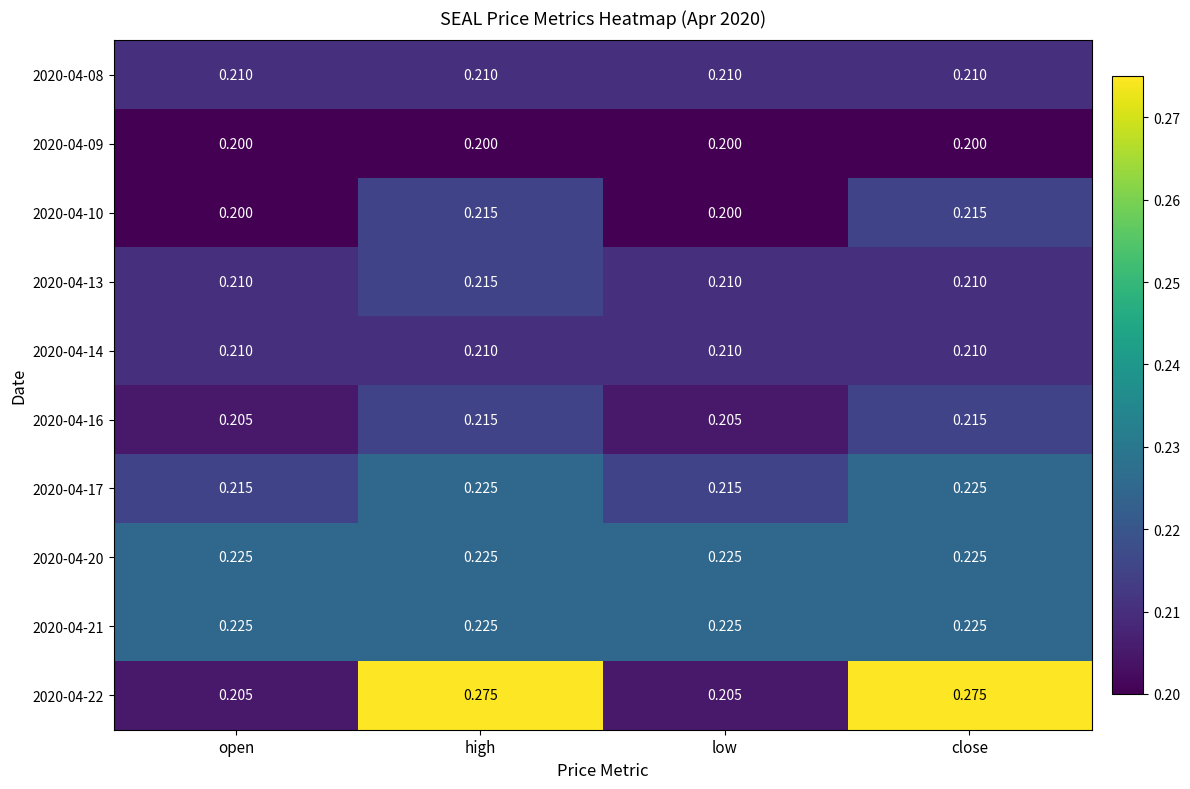

Is the value of 2020-04-08 at close greater than the value of 2020-04-17 at high?

No